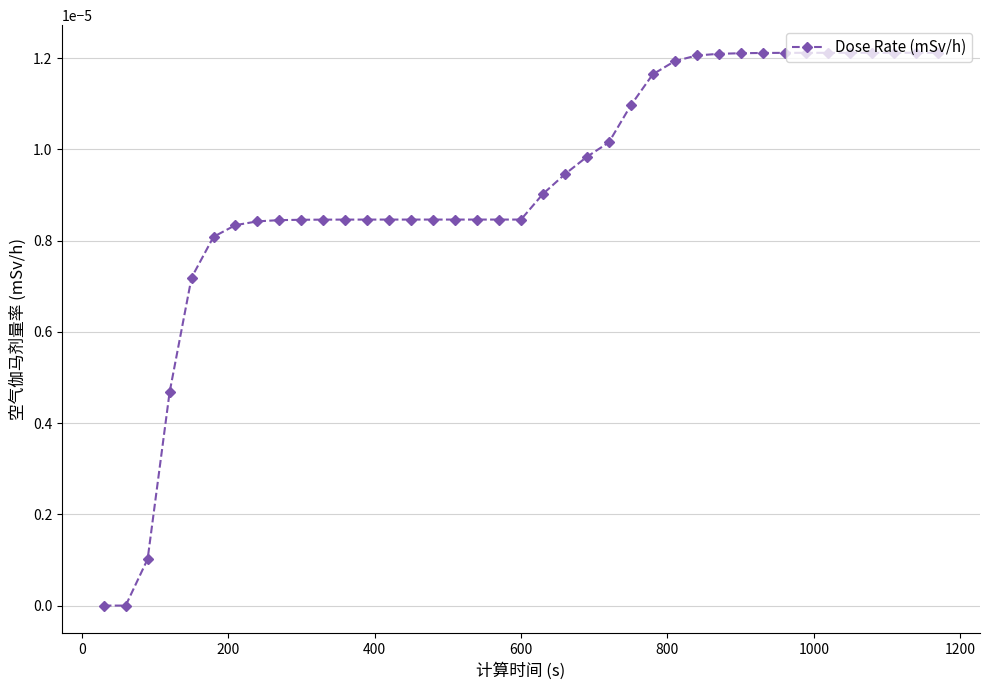

True or false: the data has more than 1 interior local peaks.

False